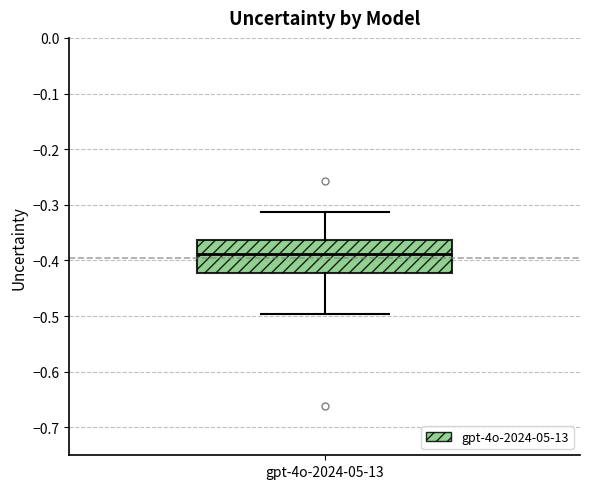

Read this box plot against the y-axis: the position of the median line, the range covered by the box, and the ends of both whiskers. The values are not printed on the chart, so give them approximately, as read against the axis.

median -0.39, box -0.42 to -0.36, whiskers -0.50 to -0.31